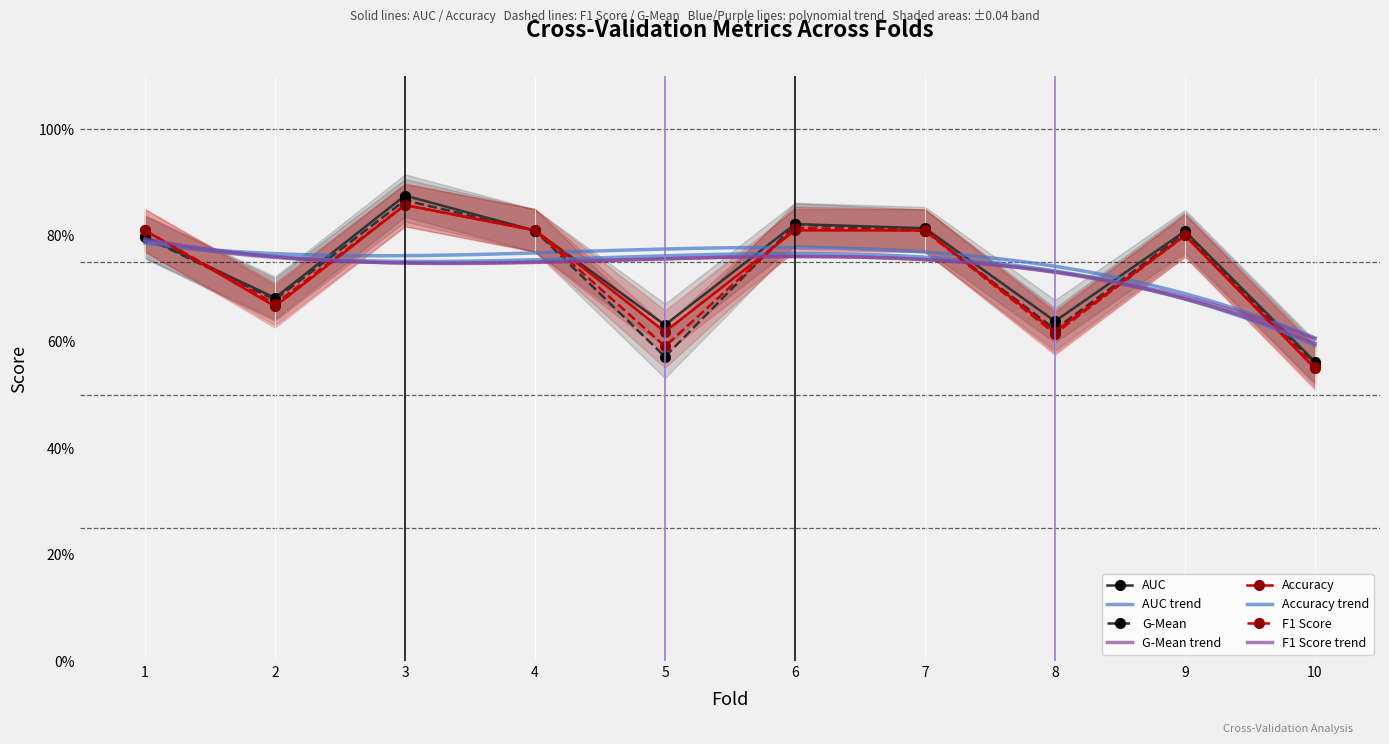

How many interior local valleys does the auc series have?

3